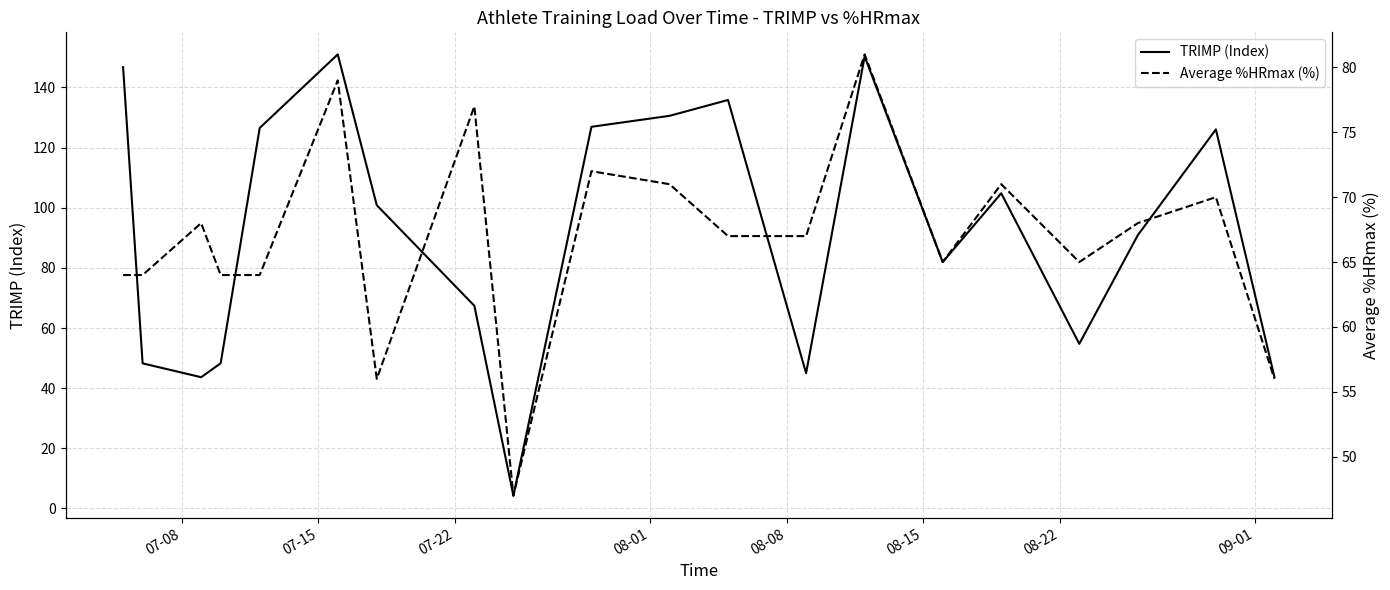

What is the lowest value of the TRIMP (Index) series?

4.3